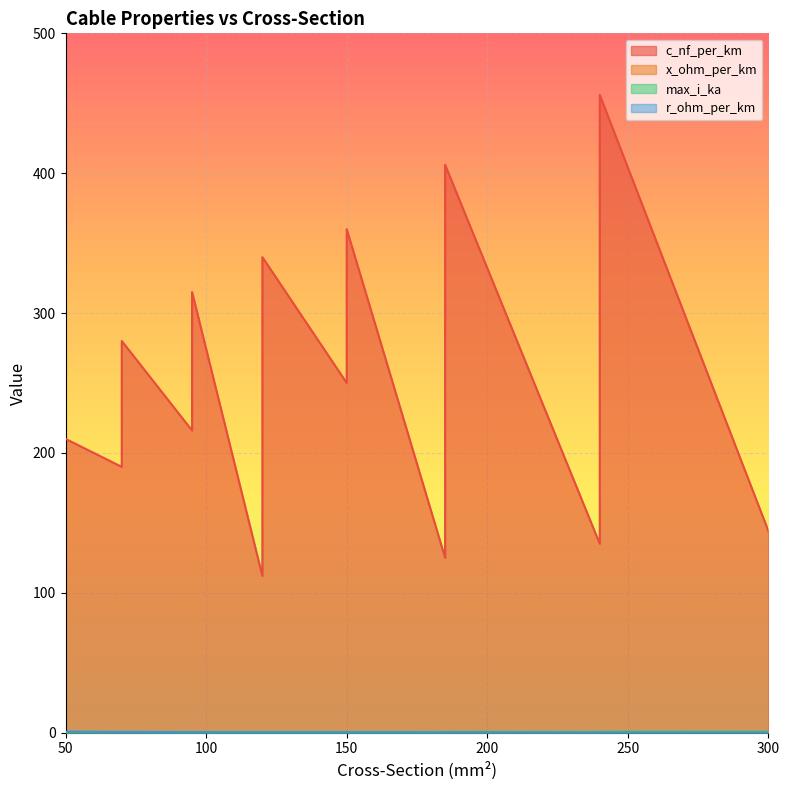

Is it true that max_i_ka equals 0.2 at 240?

False